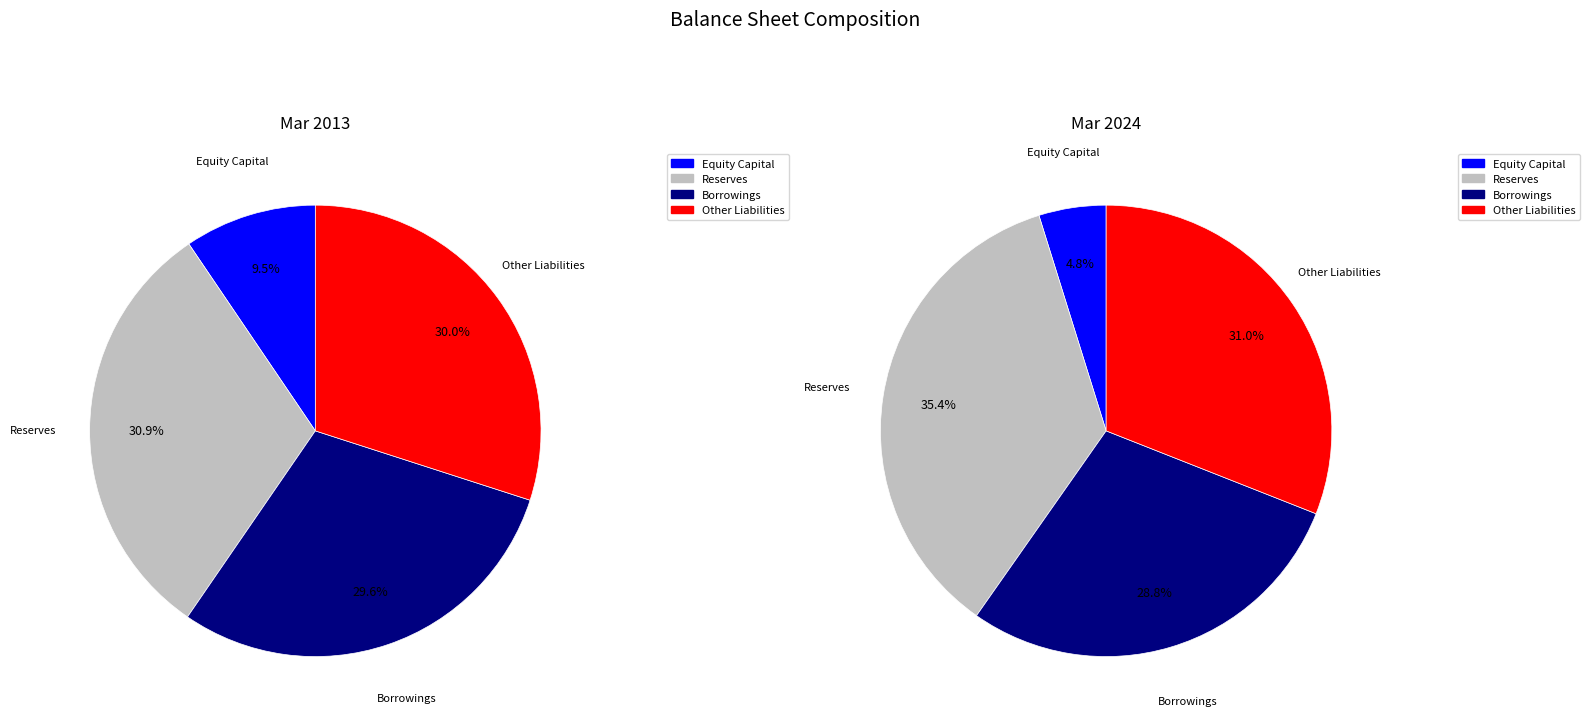

Combined, what portion of the pie is Reserves and Other Liabilities?

60.9%